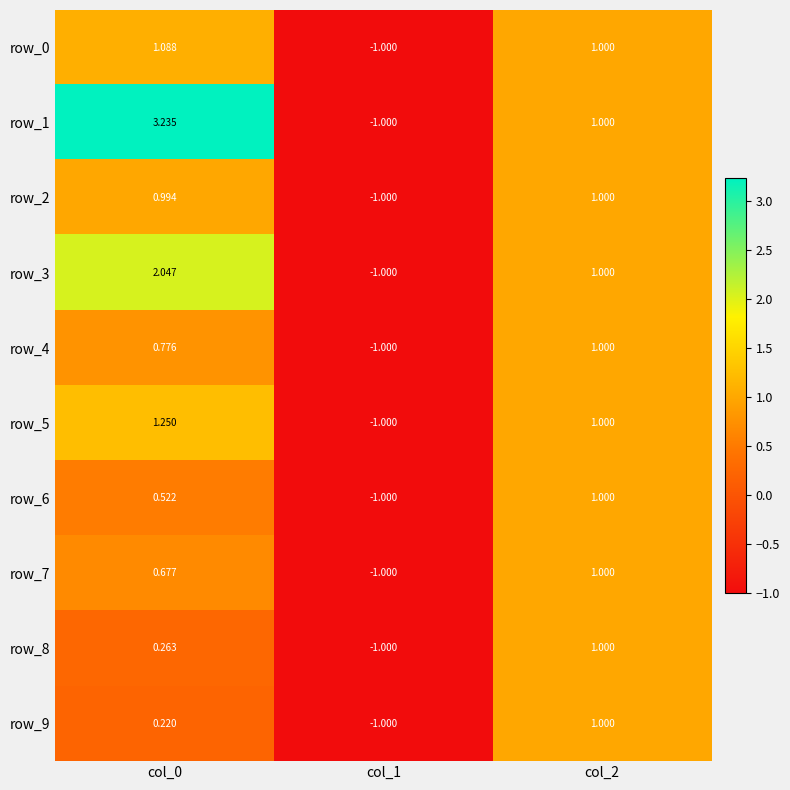

Is the value of row_9 at col_1 greater than the value of row_2 at col_0?

No